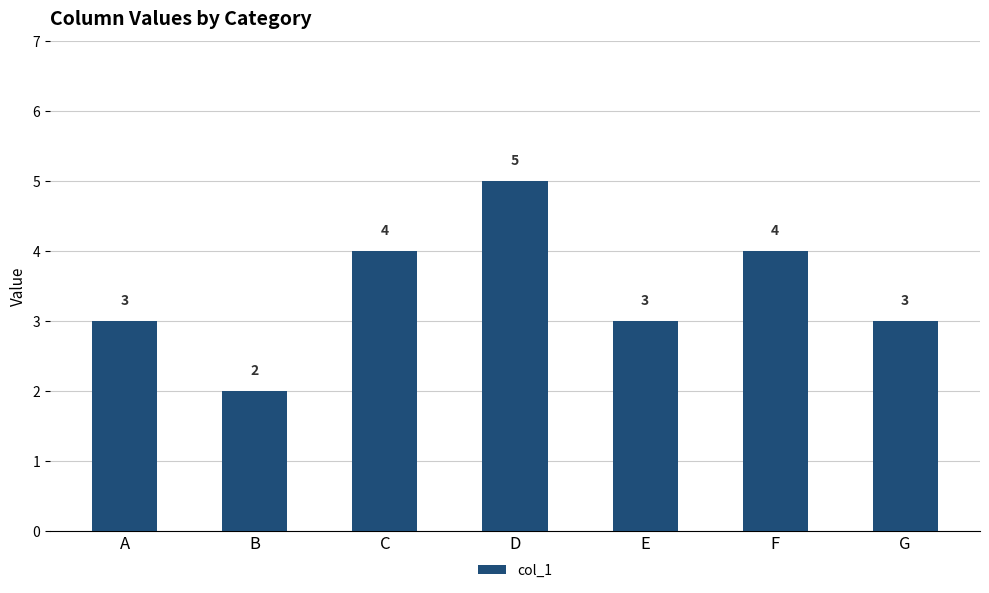

True or false: the data shows 2 at B.

True